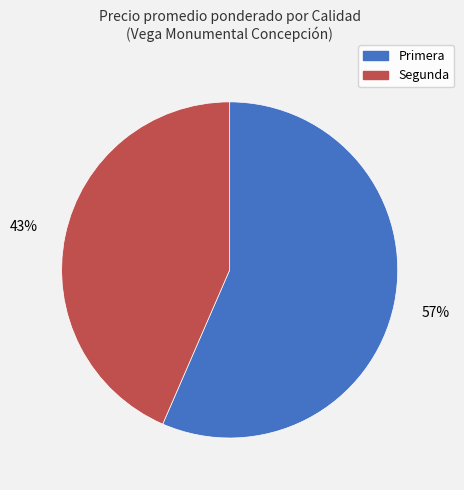

What is the largest slice in the pie chart?

Primera